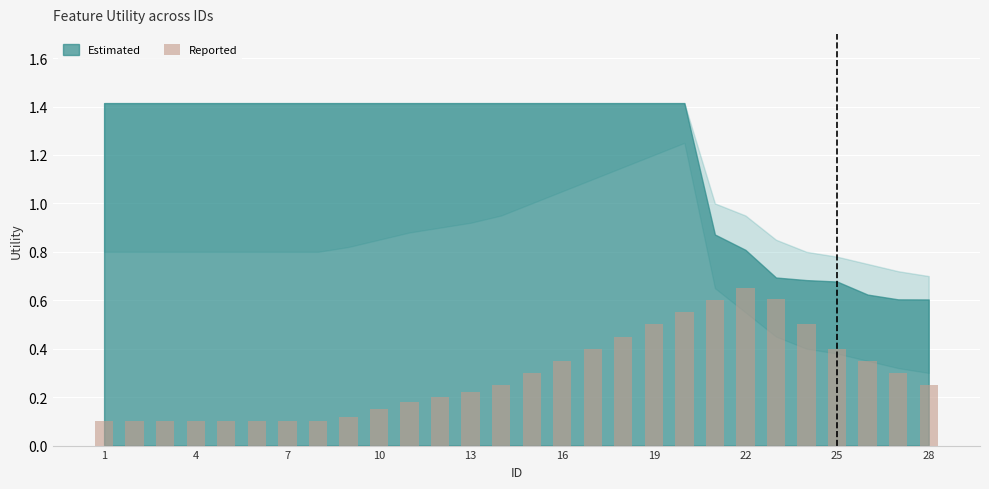

Count the number of categories in the chart.

28